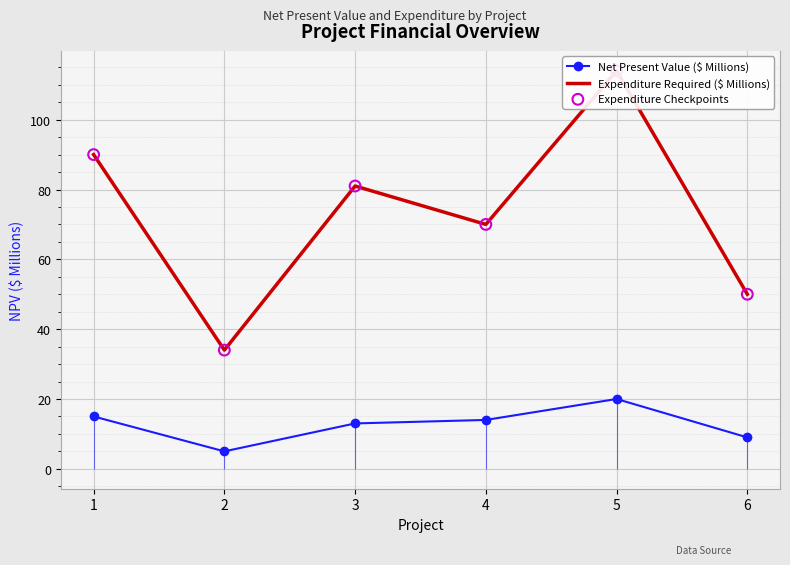

Is the value of Expenditure Checkpoints at 5 greater than the value of Net Present Value ($ Millions) at 5?

Yes